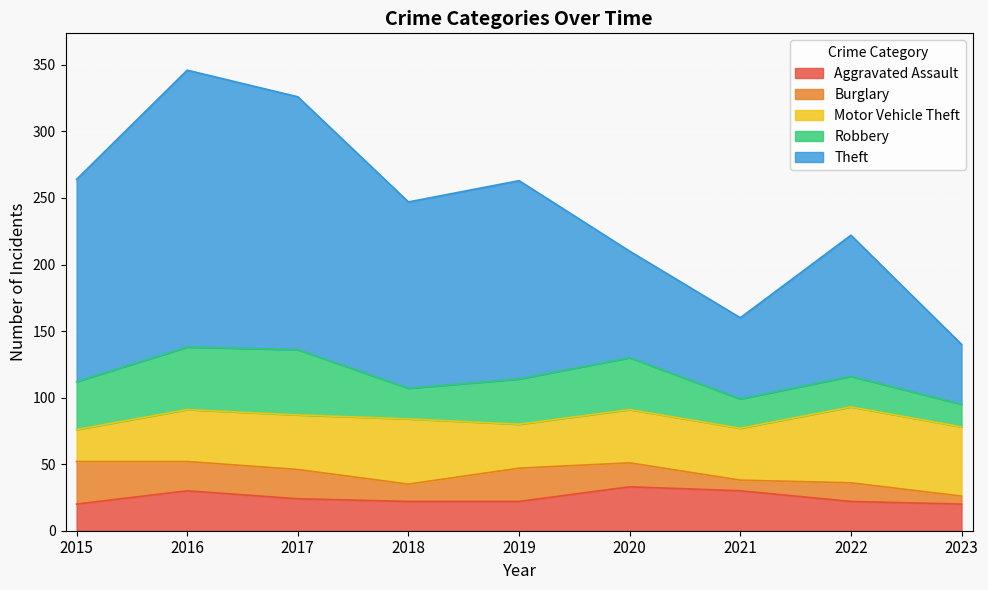

True or false: Motor Vehicle Theft and Burglary cross at least once.

True